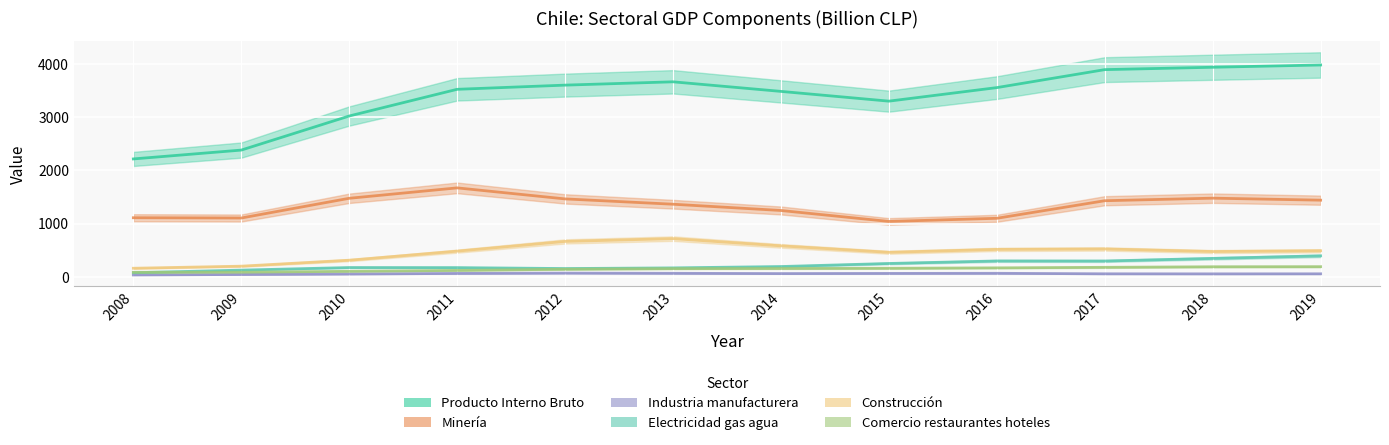

Is it true that Industria manufacturera equals 92.1 at 2011?

False